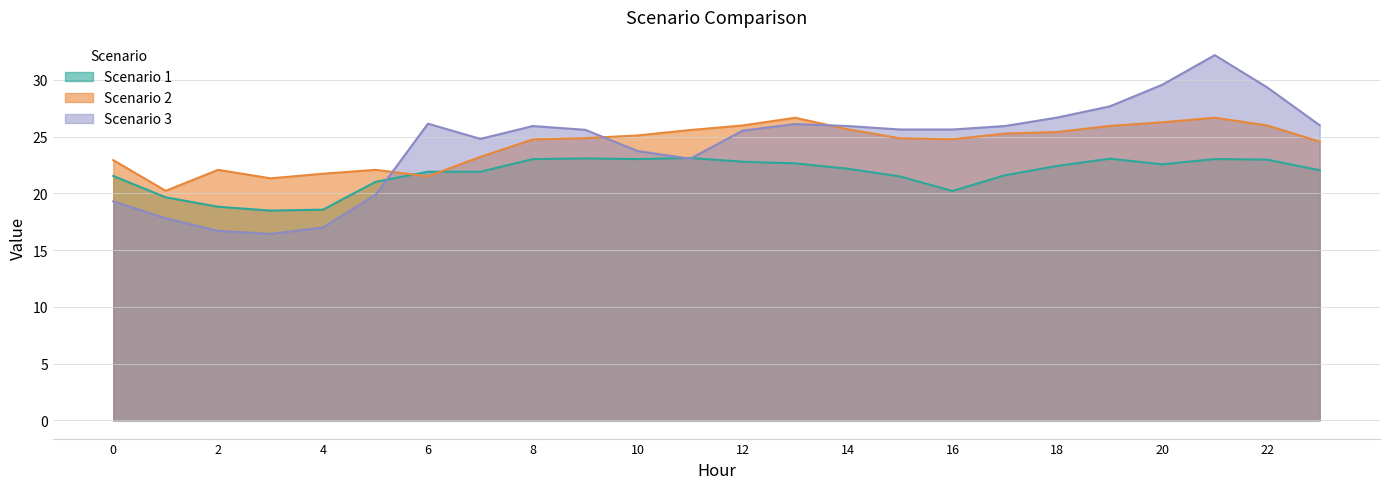

What is the difference between the maximum and second lowest values in the Scenario 2 series?

5.3